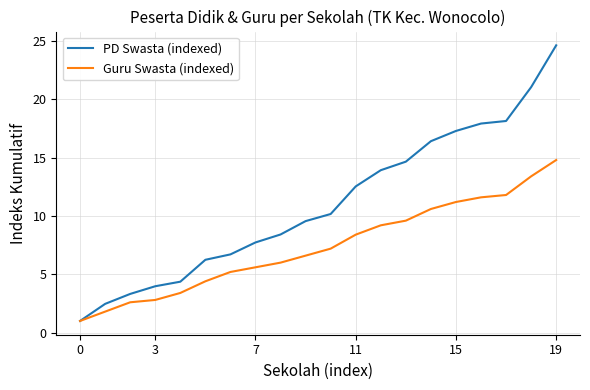

Which series has the largest range (max minus min)?

PD Swasta (indexed)